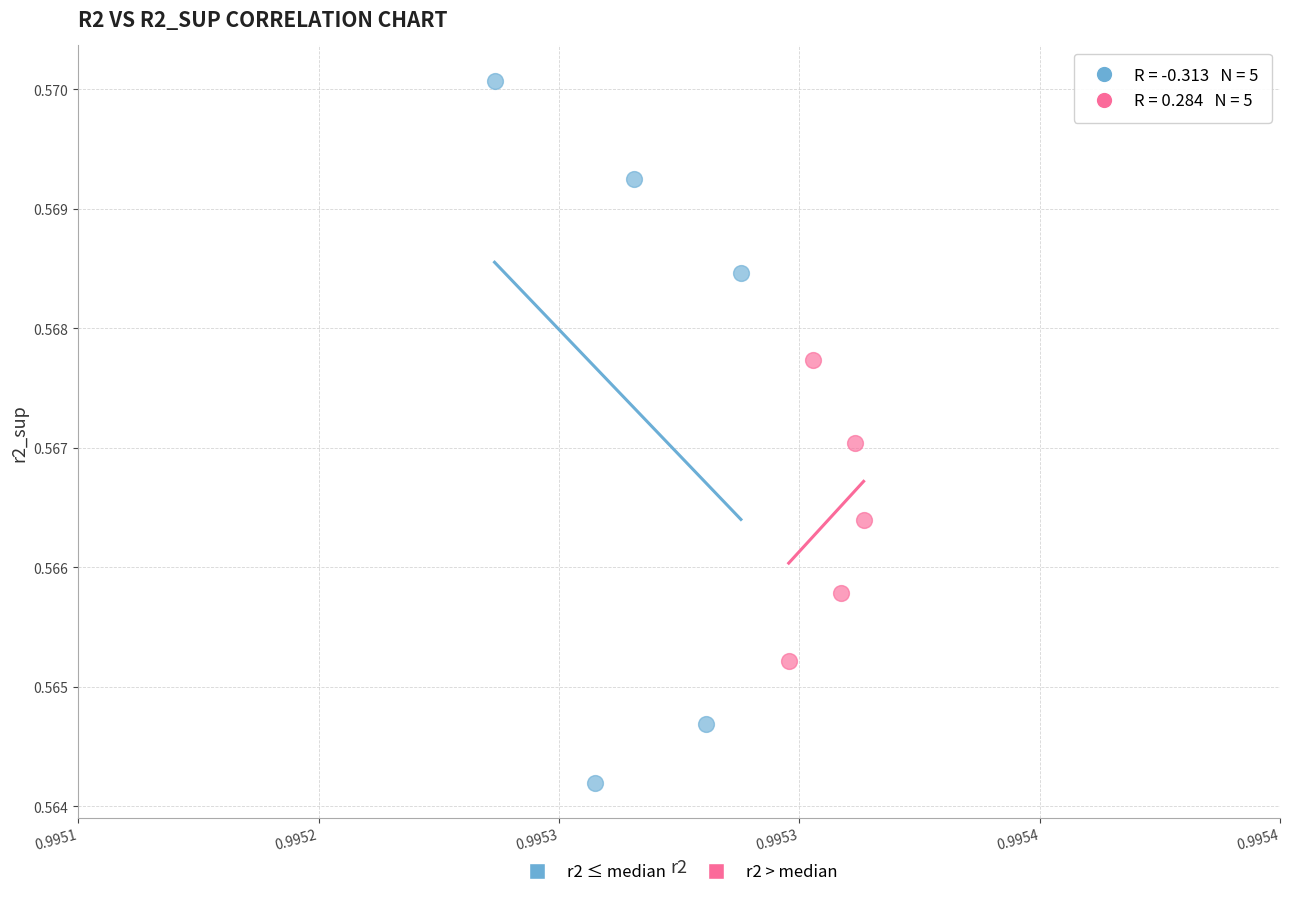

Which series reaches the maximum Y coordinate?

r2 ≤ median